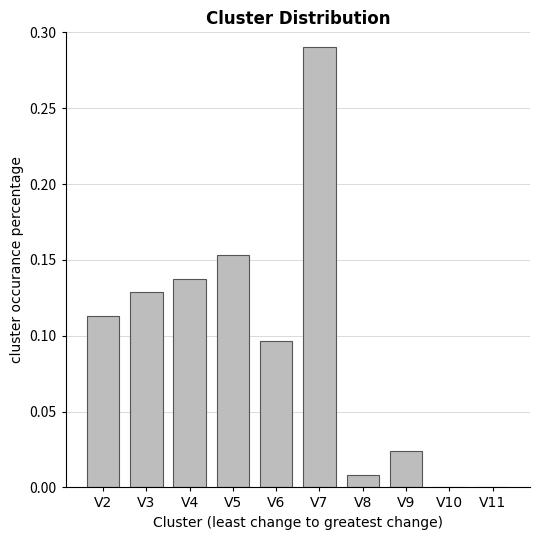

Between V9 and V3, which is larger?

V3